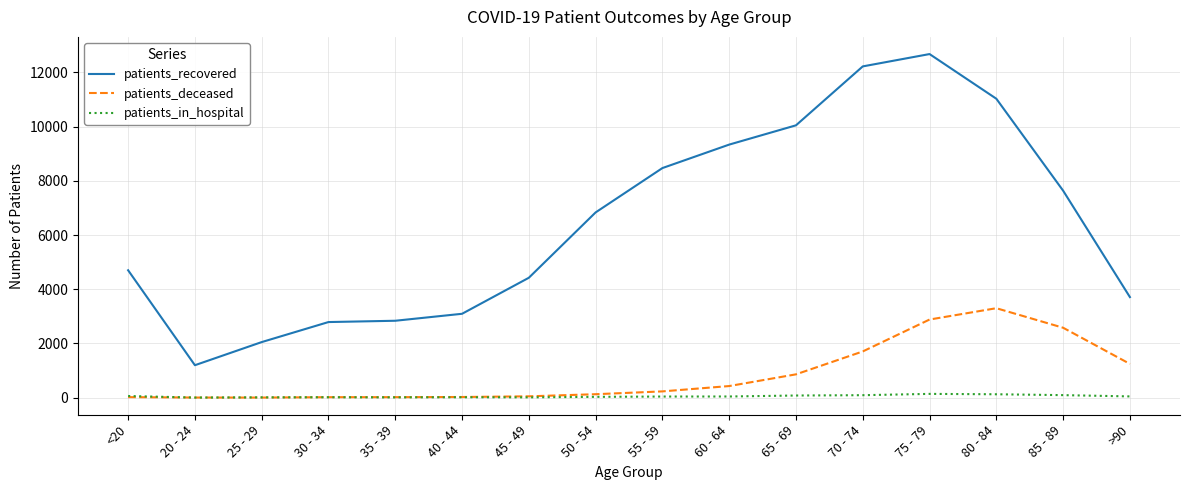

At which category does the chart reach its peak across all series?

75 - 79